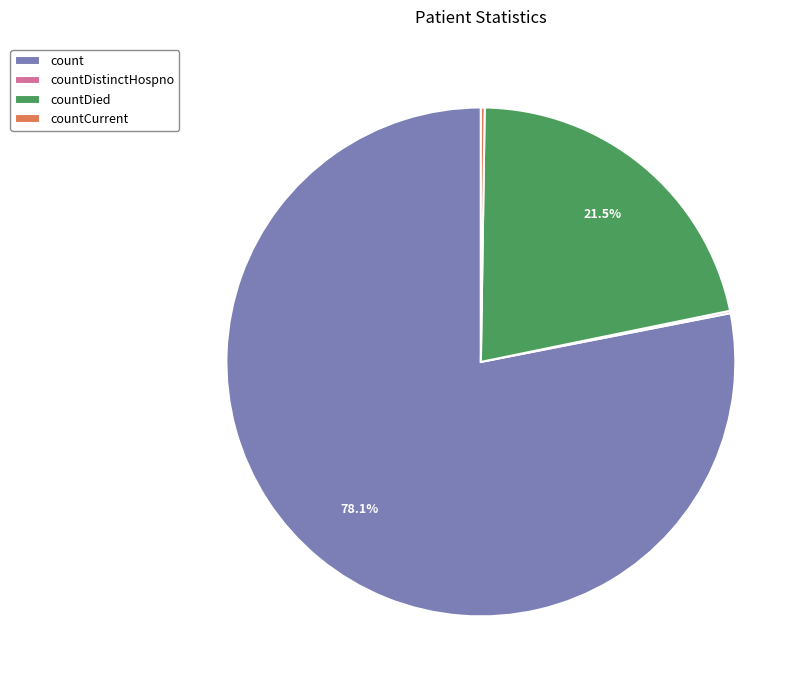

What is the ratio of the value at countDied to the value at count?

0.3